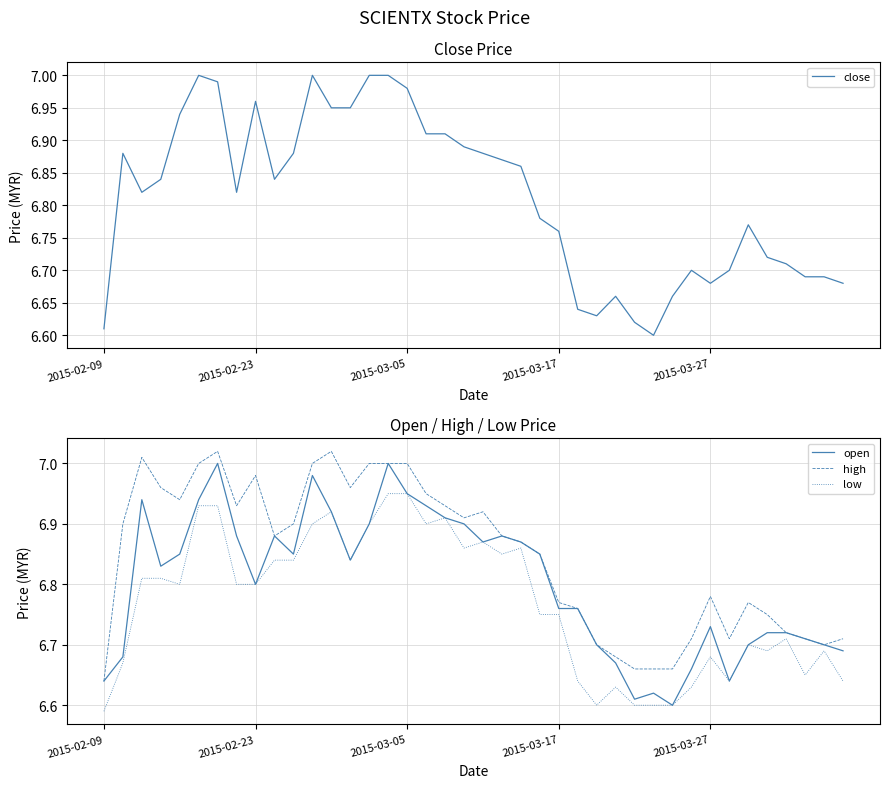

What is the sum of all close values?

272.5